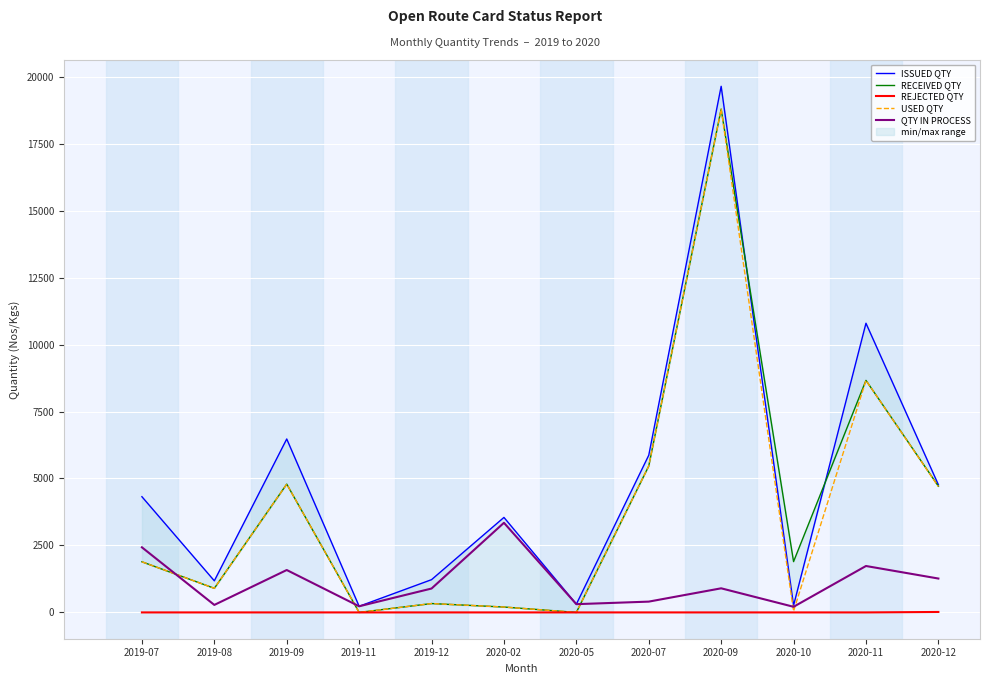

What are all the series names shown in the legend?

ISSUED QTY, RECEIVED QTY, REJECTED QTY, USED QTY, QTY IN PROCESS